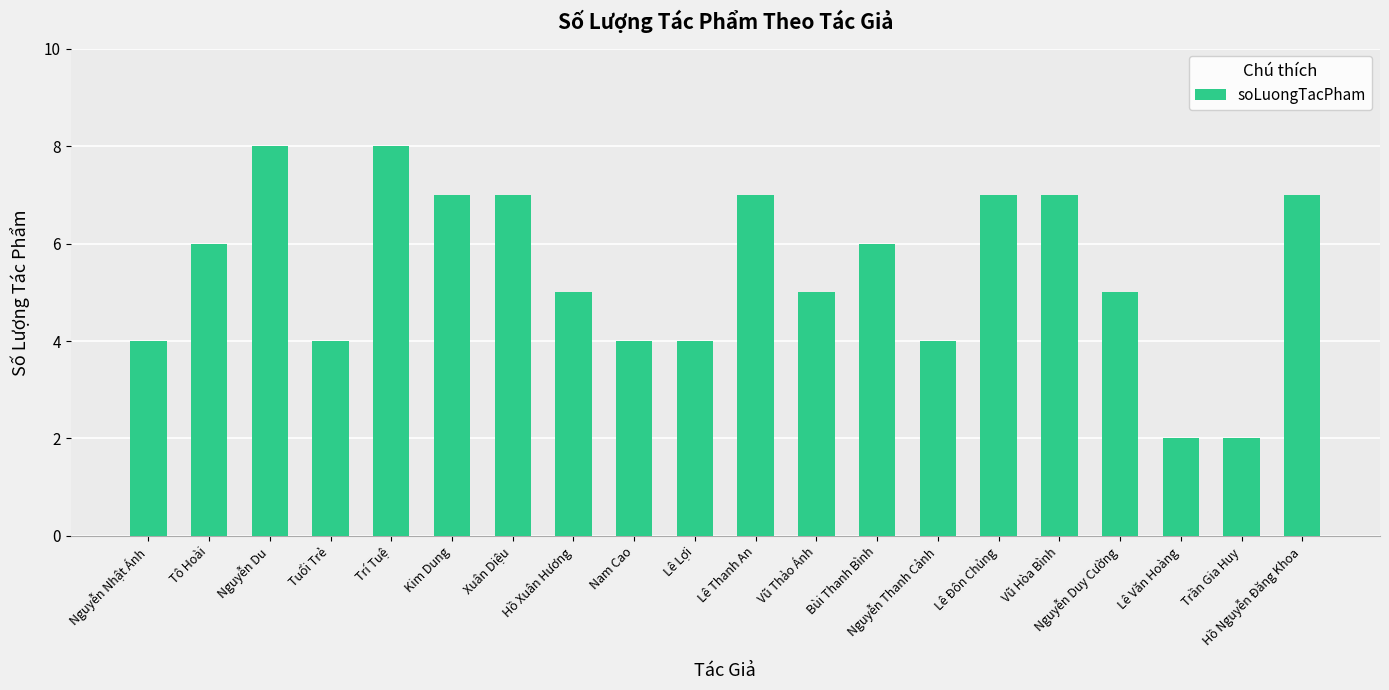

What is the greatest value displayed?

8